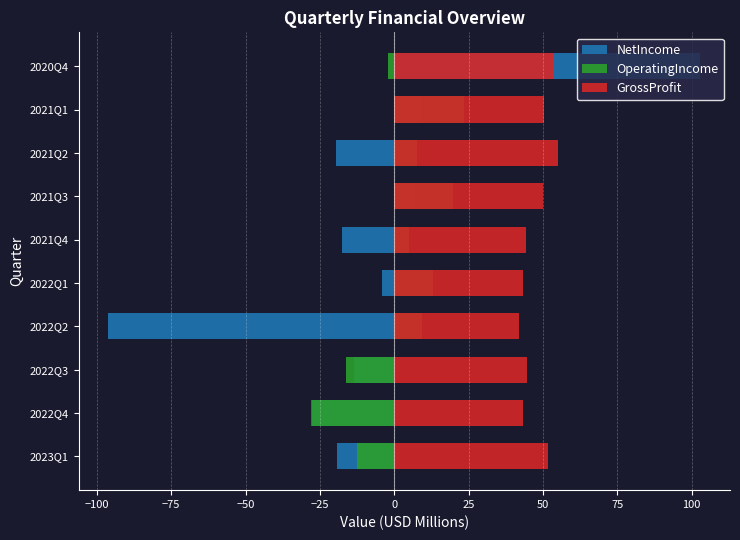

What is the sum of all GrossProfit values?

478.4